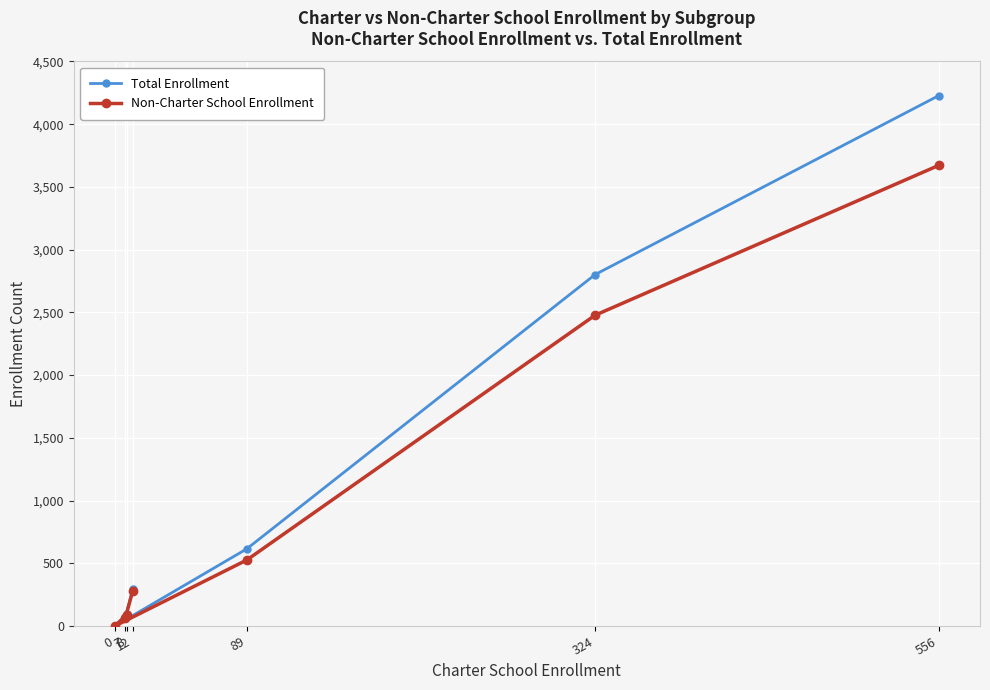

At which category does Total Enrollment reach its first local peak?

8